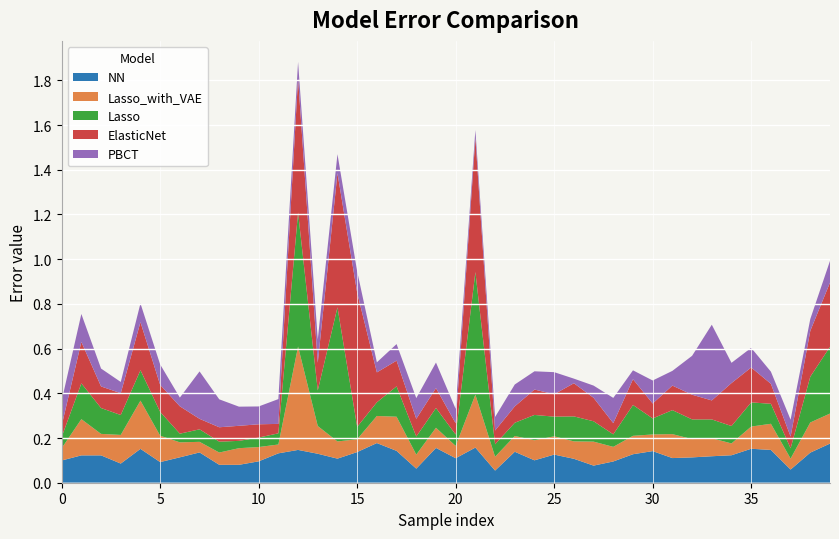

What is the total value across all series at 35?

0.6